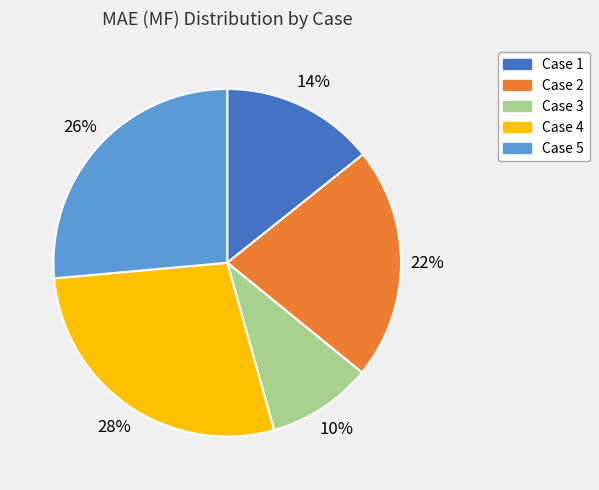

Is there any slice that represents more than half of the pie?

No